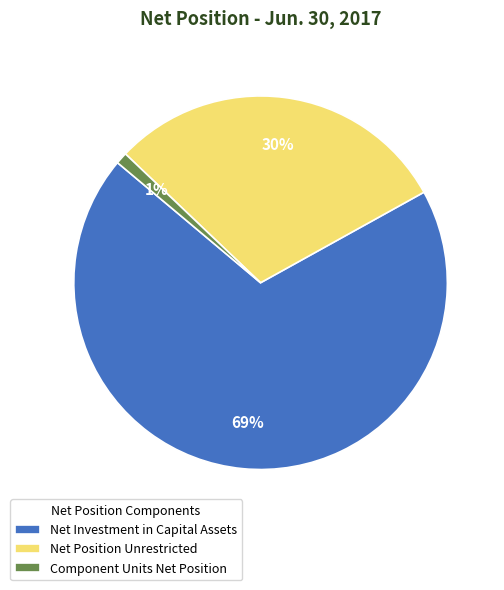

Is the sum of Net Investment in Capital Assets and Net Position Unrestricted greater than half?

Yes